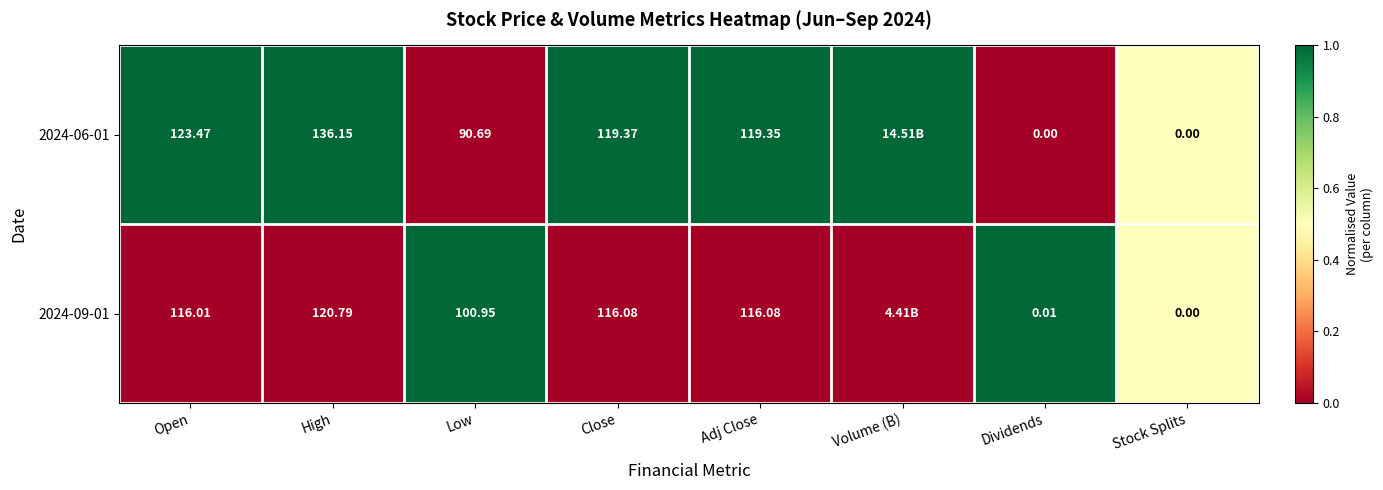

Is it true that 2024-06-01 equals 1.8 at Close?

False